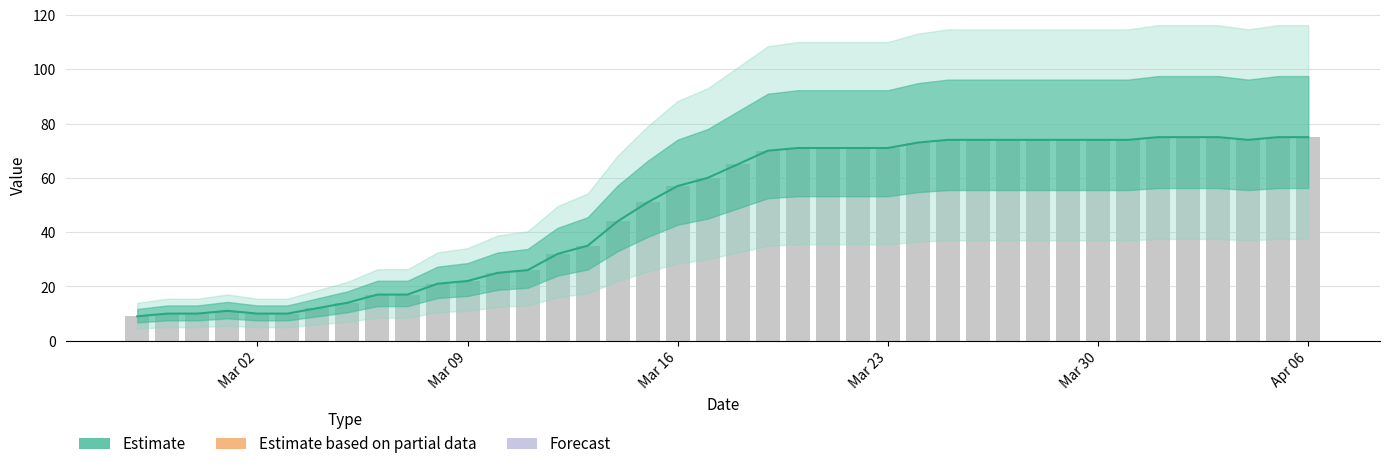

Count the number of data series in this chart.

1